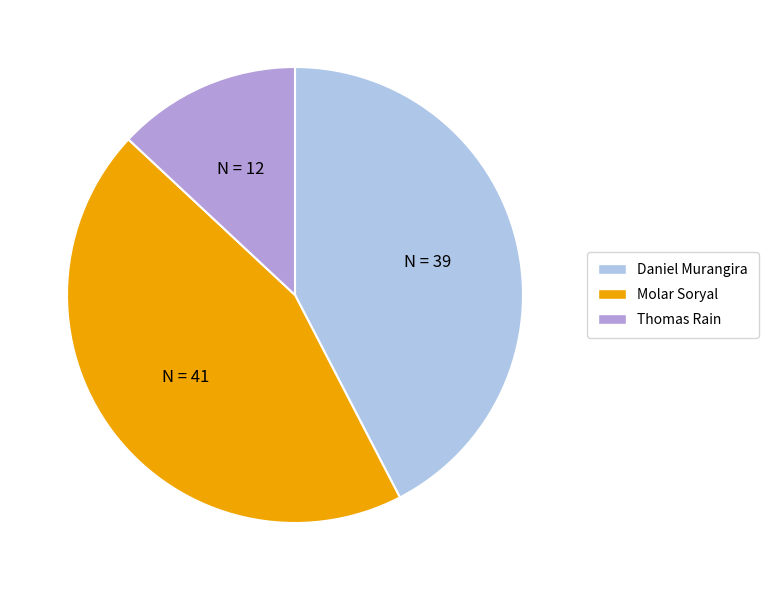

Between Daniel Murangira and Thomas Rain, which is larger?

Daniel Murangira